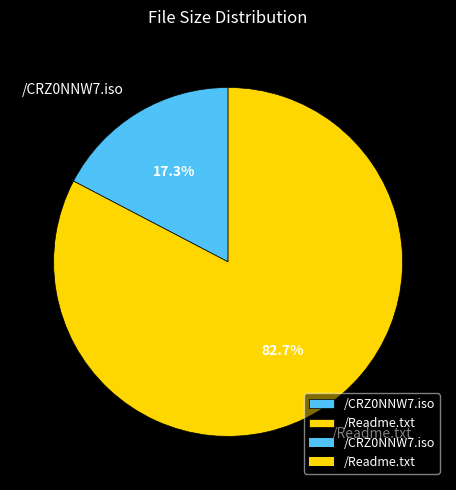

What is the ratio of the value at /CRZ0NNW7.iso to the value at /Readme.txt?

0.2